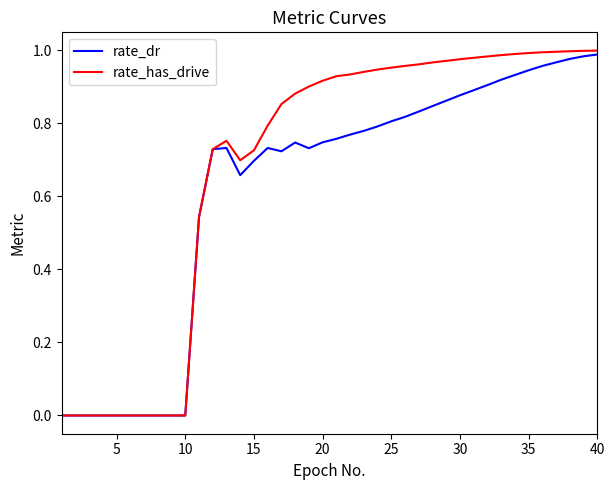

List the series in order of their overall mean, highest first.

rate_has_drive, rate_dr